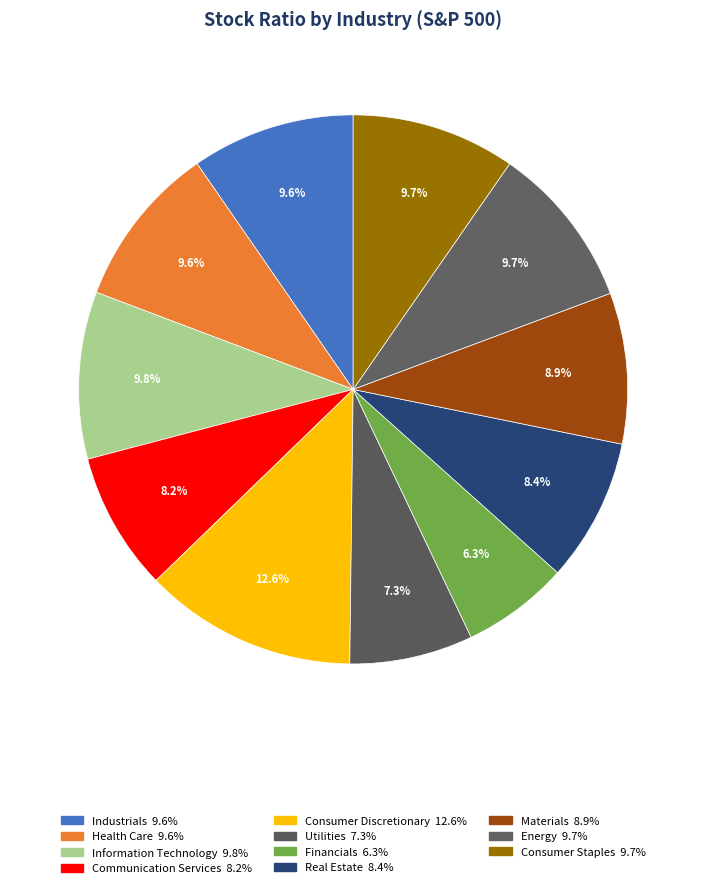

To the nearest percent, what portion does Consumer Discretionary represent?

13%